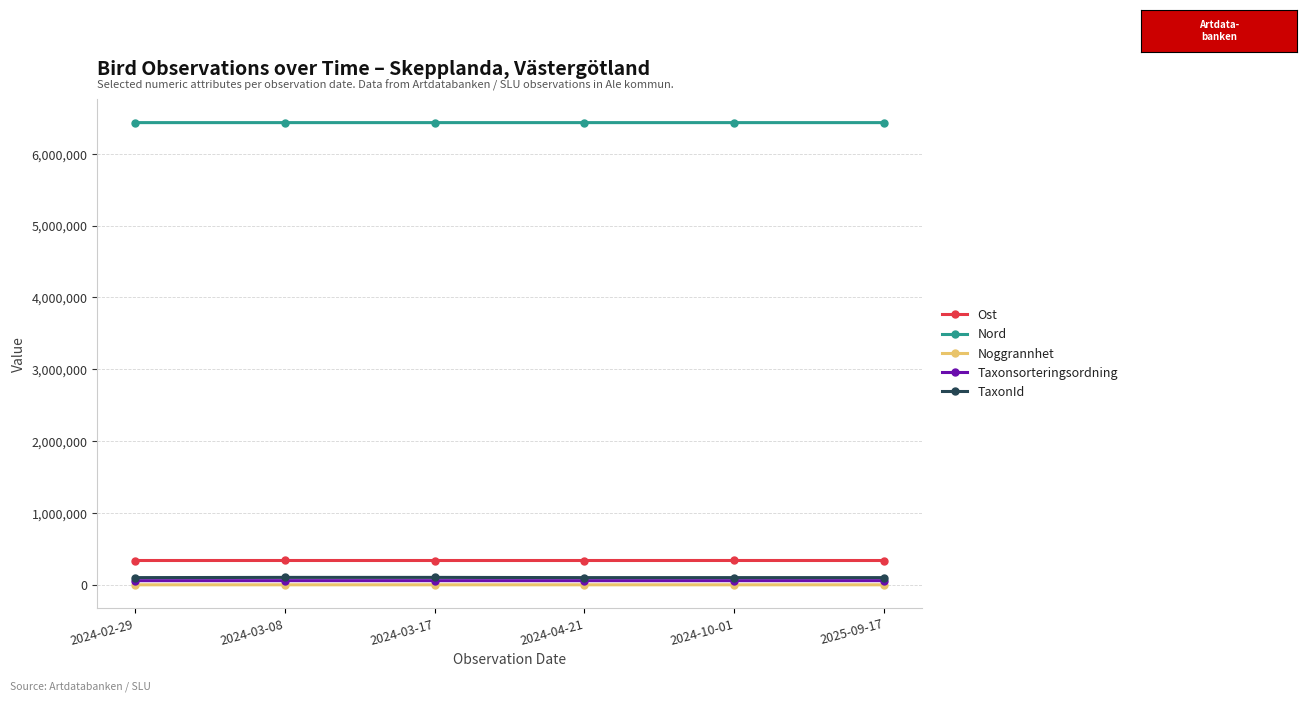

What are all the series names shown in the legend?

Ost, Nord, Noggrannhet, Taxonsorteringsordning, TaxonId